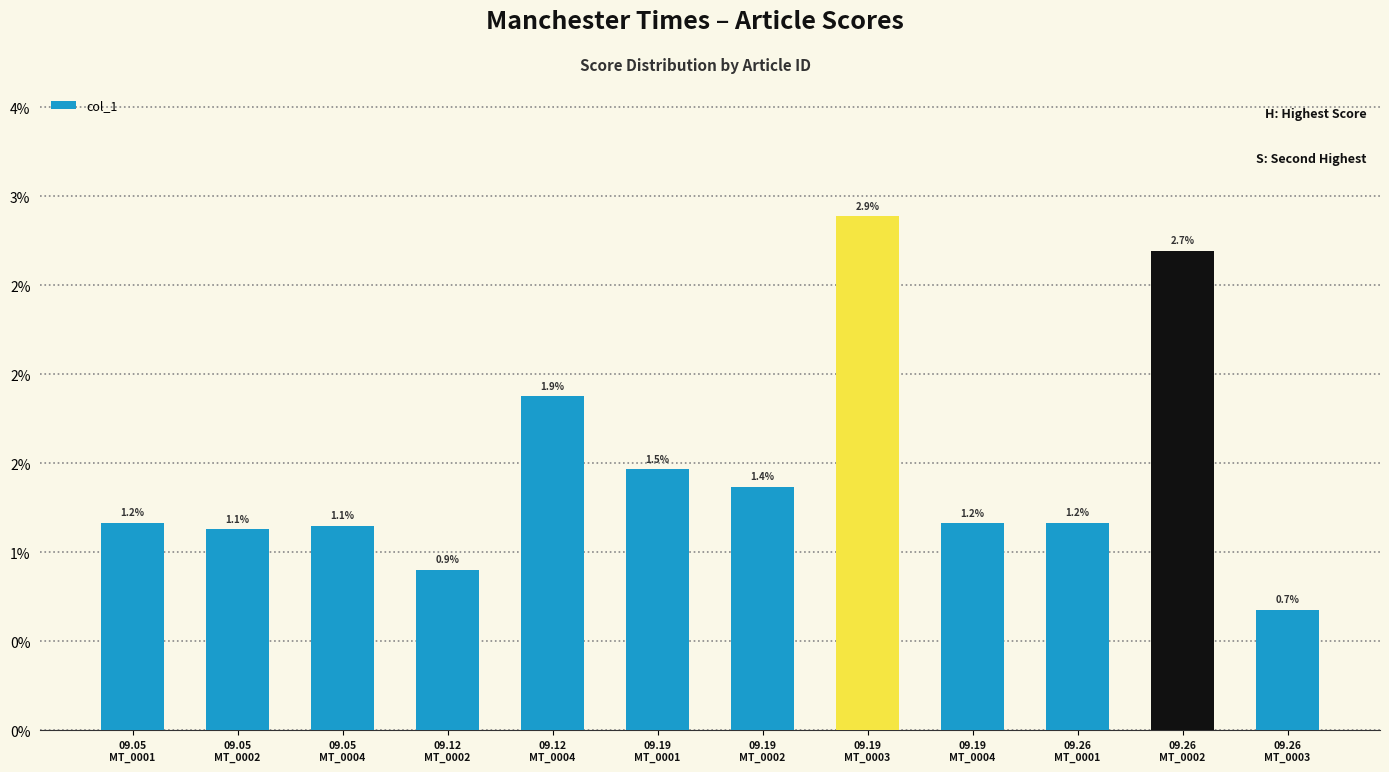

List the labels in order of value, smallest first.

09.26
MT_0003, 09.12
MT_0002, 09.05
MT_0002, 09.05
MT_0004, 09.19
MT_0004, 09.05
MT_0001, 09.26
MT_0001, 09.19
MT_0002, 09.19
MT_0001, 09.12
MT_0004, 09.26
MT_0002, 09.19
MT_0003